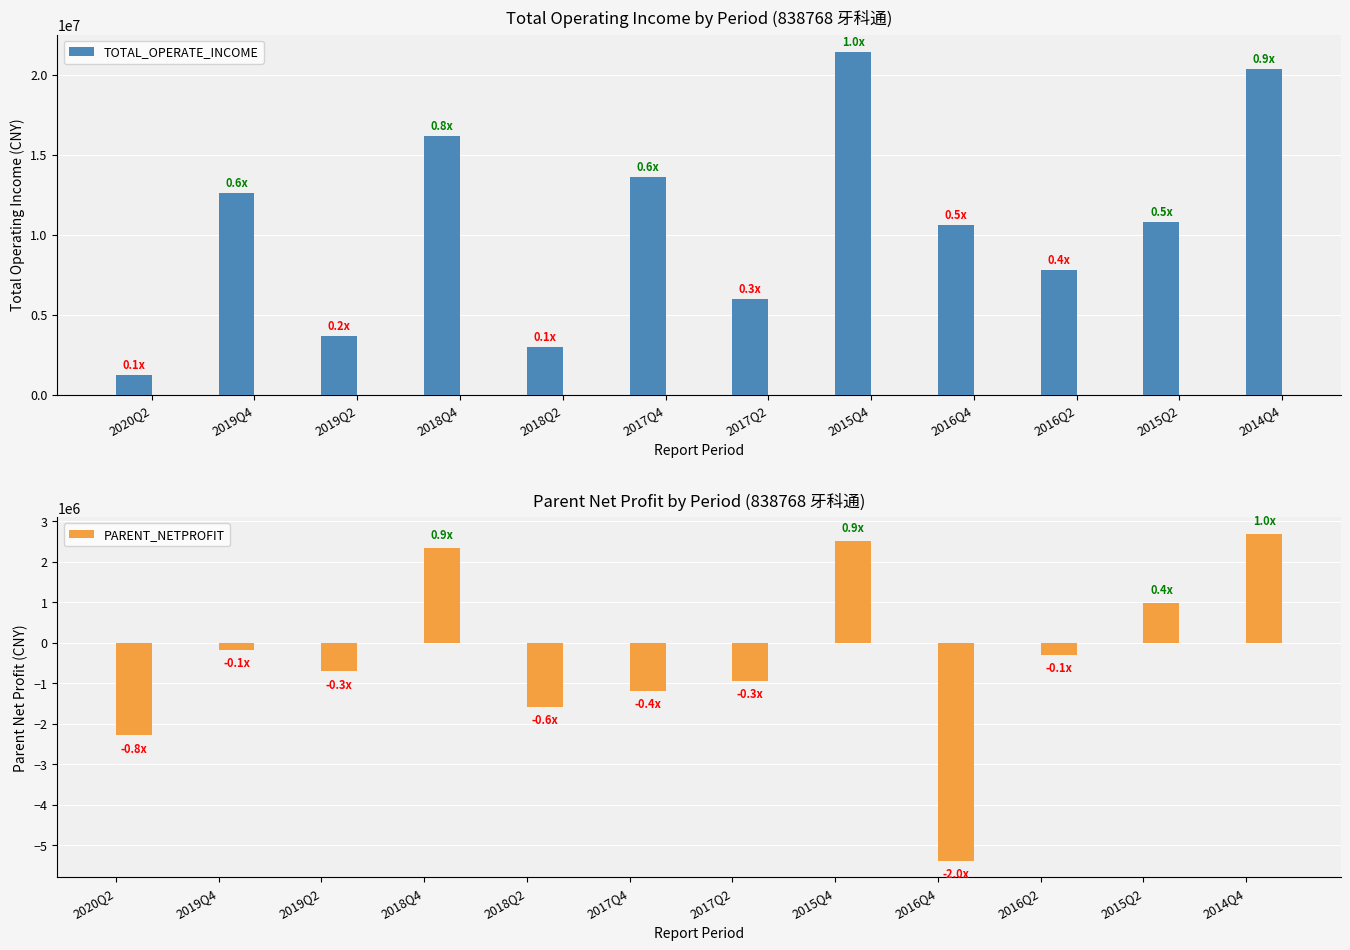

Reading right to left, what are all the values shown in this chart?

TOTAL_OPERATE_INCOME: 2014Q4=20351633.4	2015Q2=10819551.9	2016Q2=7820573.5	2016Q4=10632565.9	2015Q4=21435097.9	2017Q2=5968655.6	2017Q4=13595151.9	2018Q2=3005338.5	2018Q4=16195551.7	2019Q2=3654984.0	2019Q4=12602859.5	2020Q2=1219212.5
PARENT_NETPROFIT: 2014Q4=2701331.2	2015Q2=978800.4	2016Q2=-288662.5	2016Q4=-5392513.9	2015Q4=2510446.7	2017Q2=-943189.4	2017Q4=-1193923.3	2018Q2=-1593476.8	2018Q4=2355437.8	2019Q2=-705706.3	2019Q4=-178771.0	2020Q2=-2287608.6